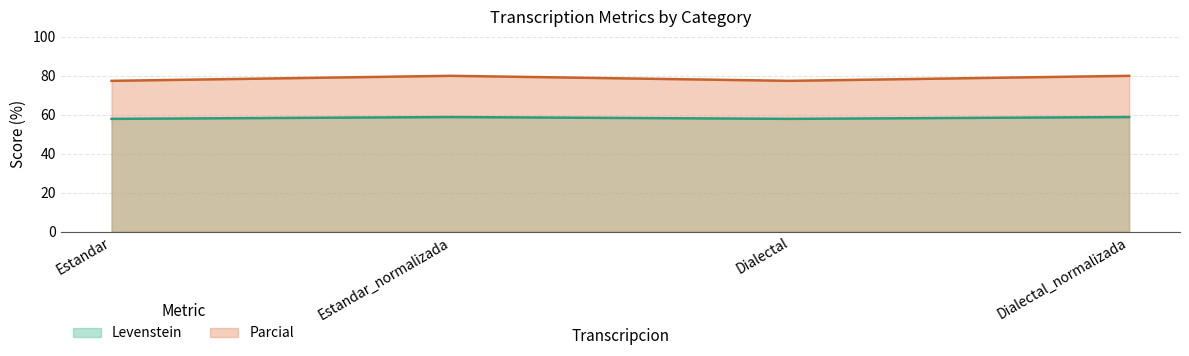

Does the chart have visible grid lines?

Yes